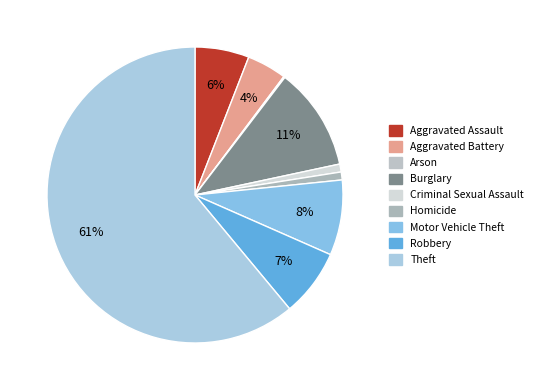

How many slices are in this pie chart?

9